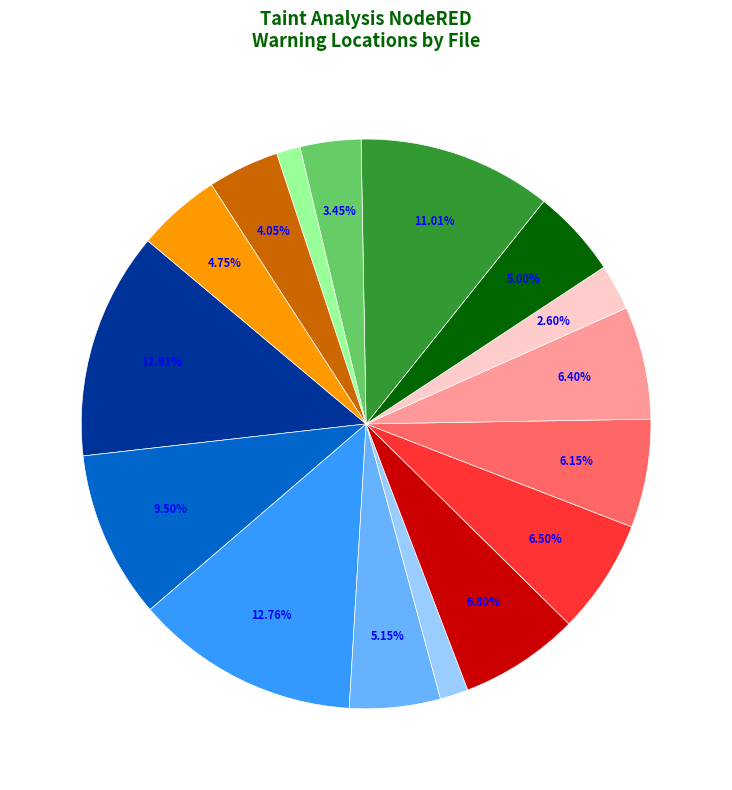

Does any single category account for the majority?

No